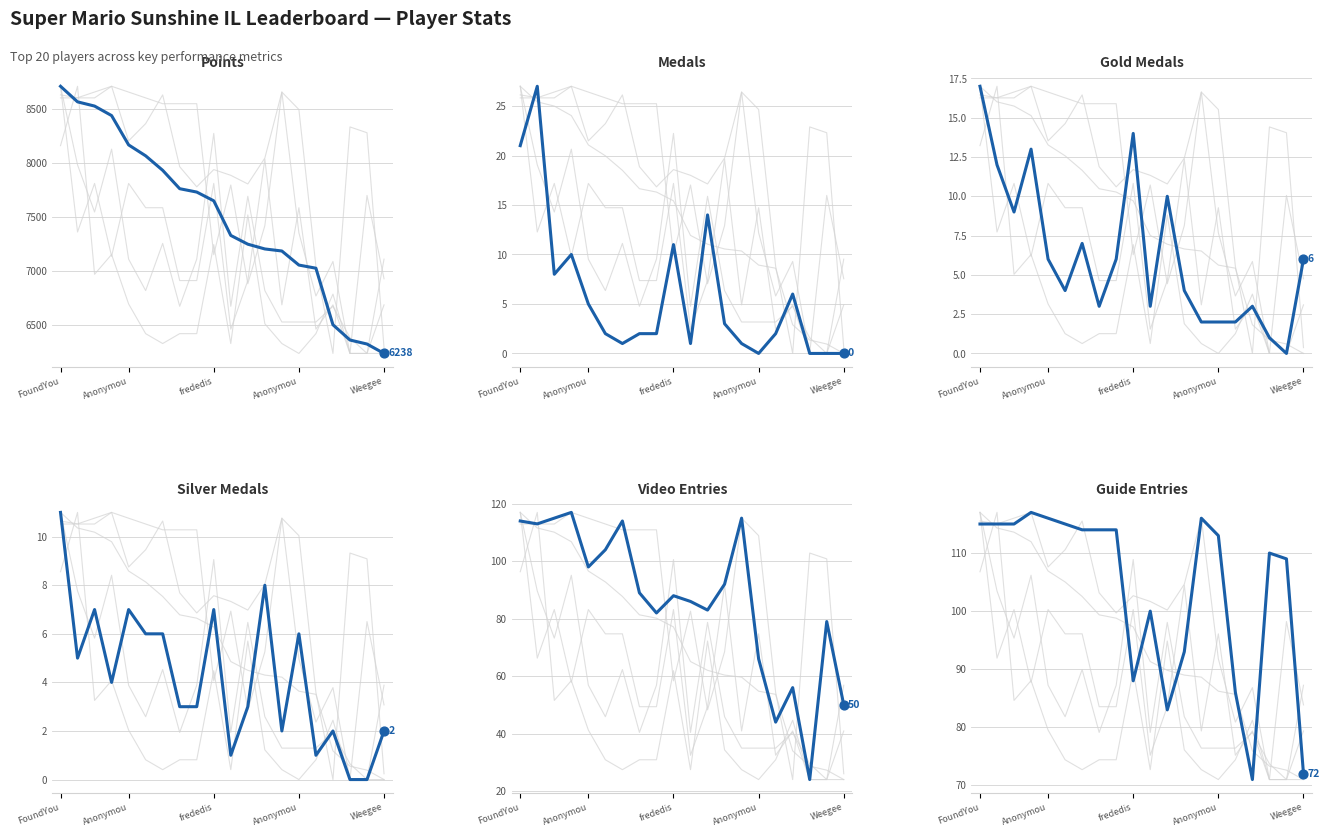

What are all the series names shown in the legend?

Points, Medals, Gold Medals, Silver Medals, Video Entries, Guide Entries